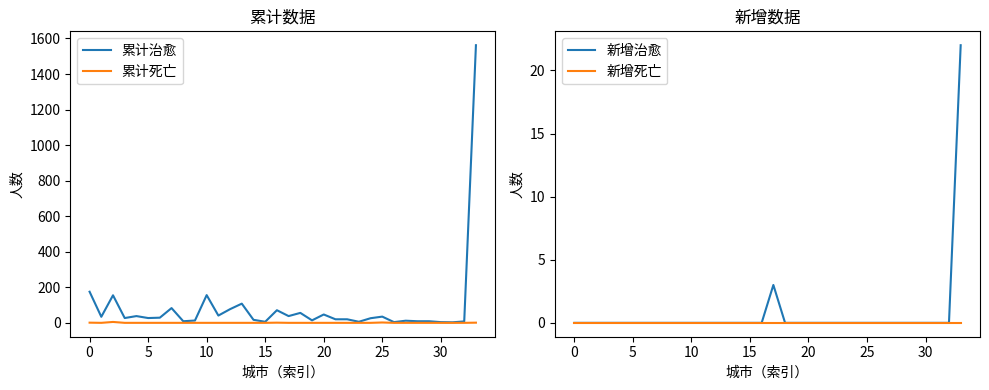

The 新增死亡 series shows 0 at 30. True or false?

True